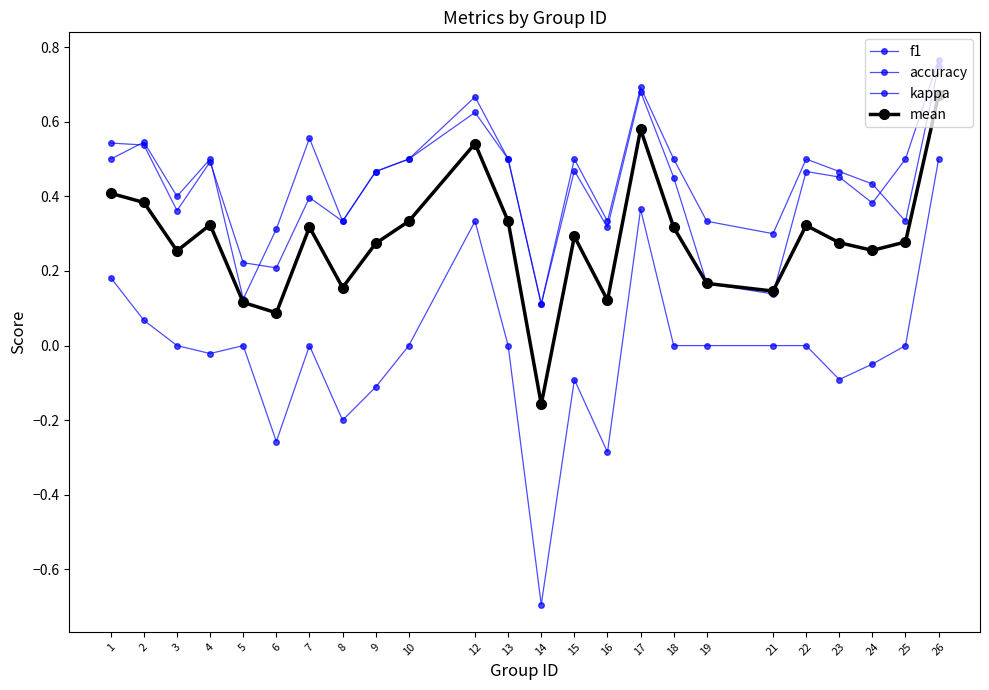

Which series has the largest range (max minus min)?

kappa